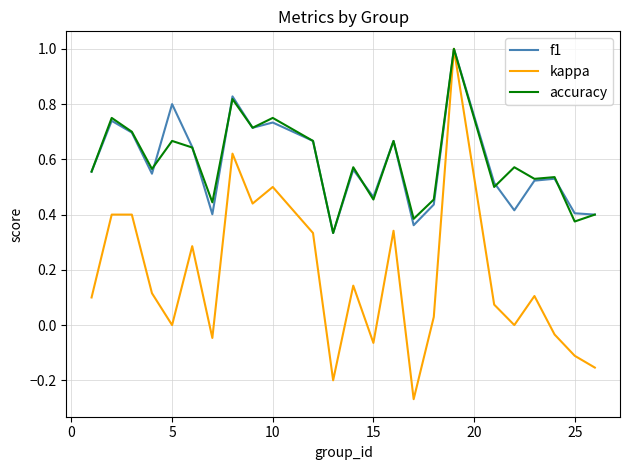

Which series has the widest spread of values?

kappa